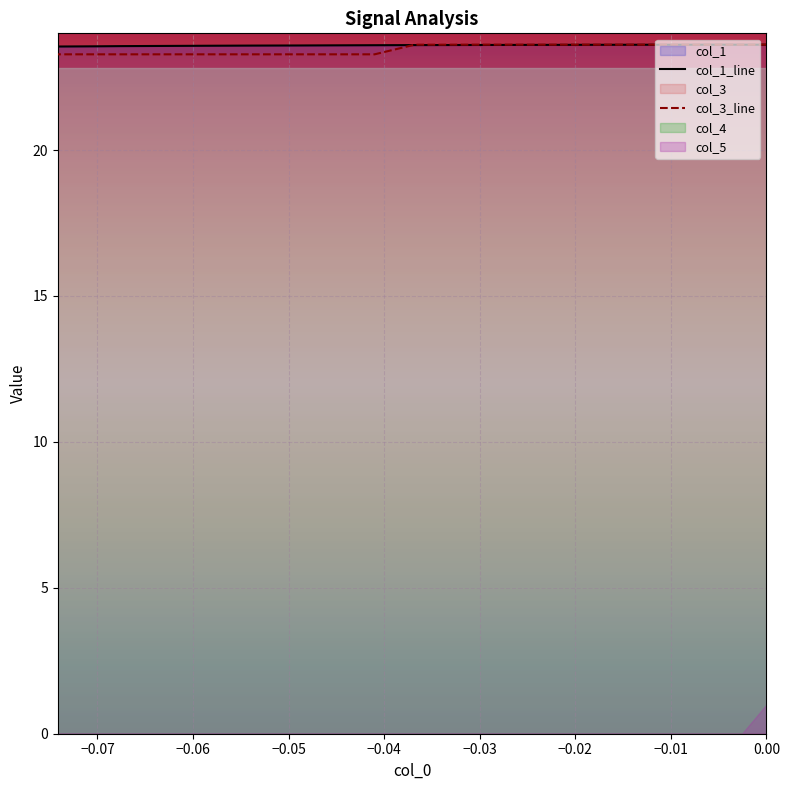

Which series has the widest spread of values?

col_3_line